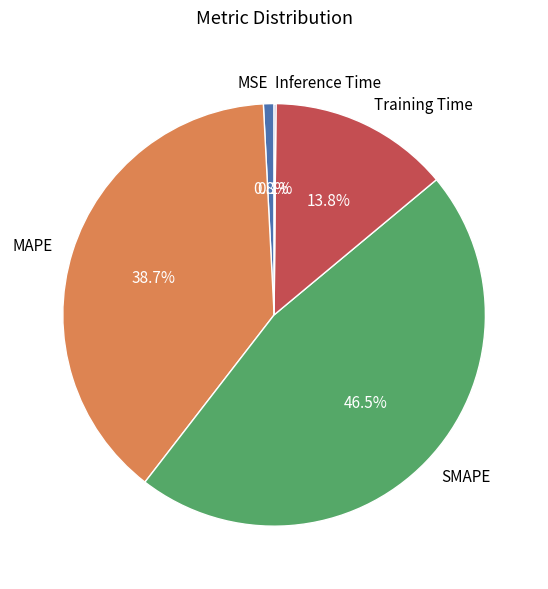

Which category has the biggest portion of the pie?

SMAPE